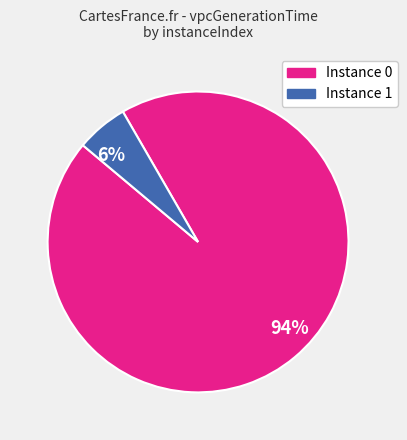

Do 94% and 6% together represent more than half of the pie?

Yes